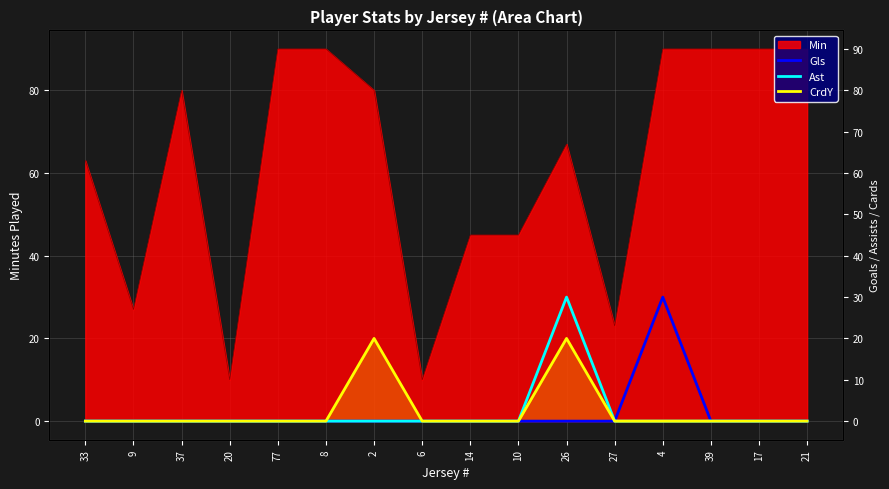

The value of Gls at 2 is 0. True or false?

True